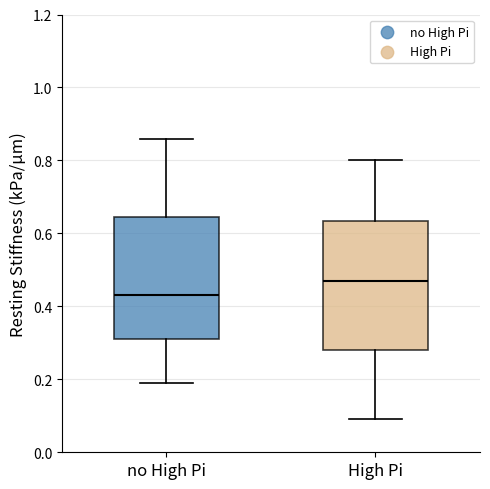

Reading left to right, transcribe this box plot: for each box, give where its median line is, the range the box spans, and where its two whiskers end, as read against the y-axis. The values are not printed on the chart, so give them approximately, as read against the axis.

no High Pi: median 0.44, box 0.32 to 0.64, whiskers 0.20 to 0.86
High Pi: median 0.48, box 0.28 to 0.64, whiskers 0.10 to 0.80